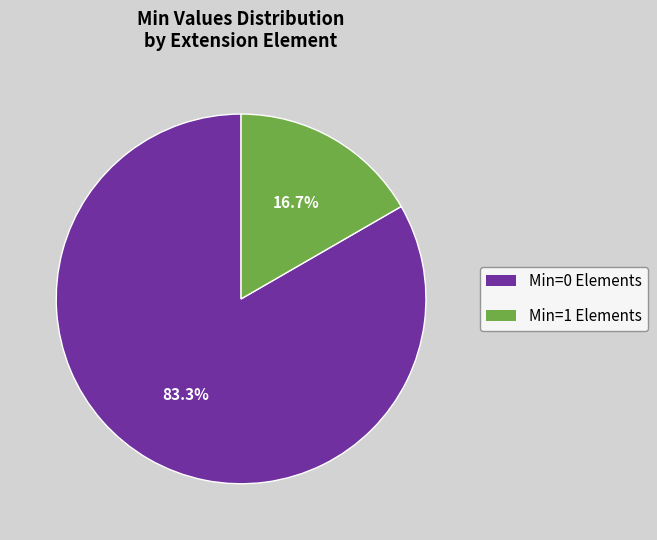

Is there a majority slice in this chart?

Yes